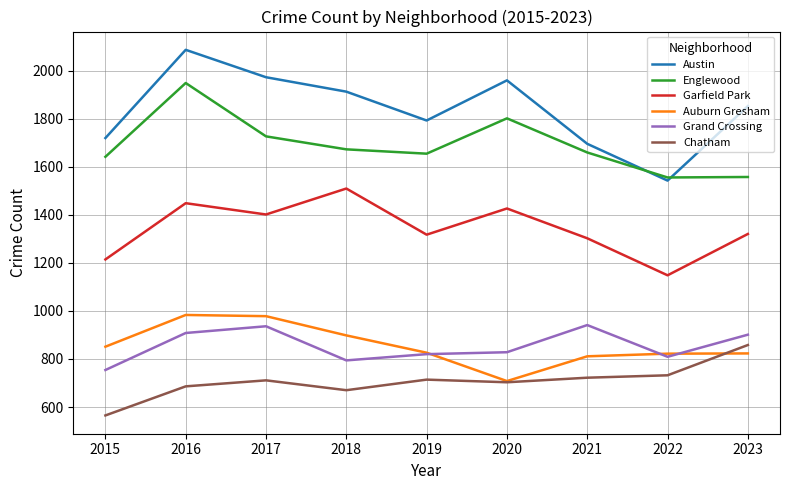

Which category has the highest value in the Chatham series?

2023